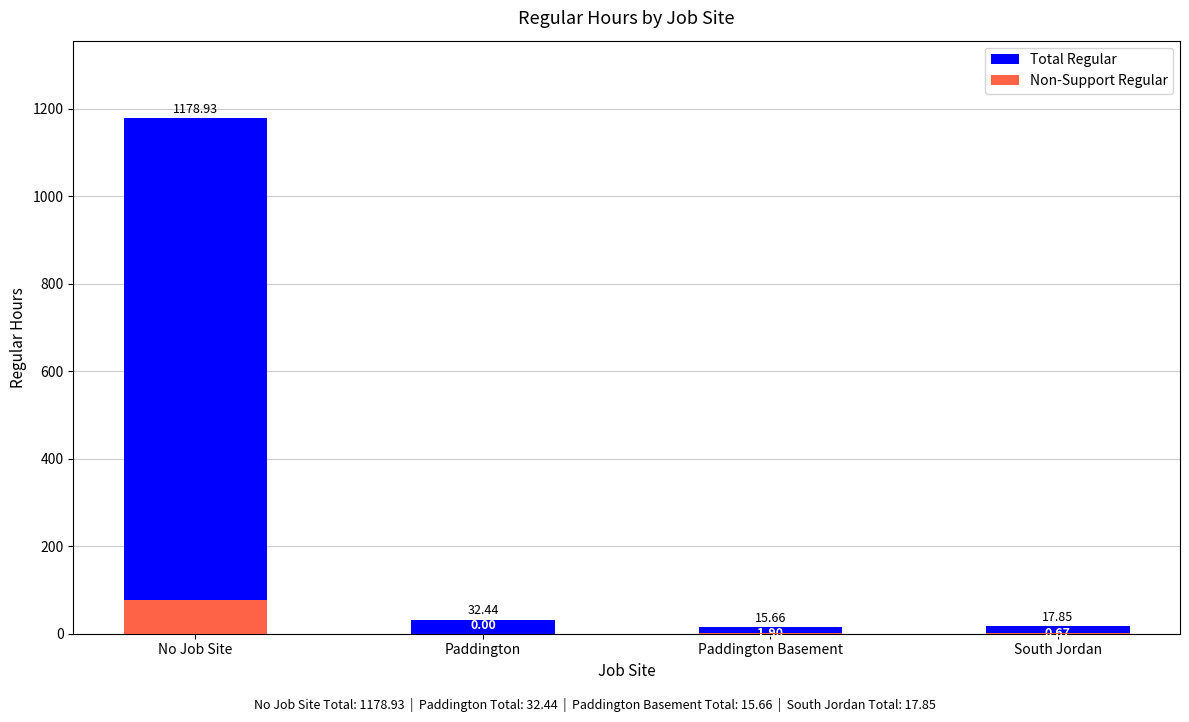

What is the label of the 4th bar from the right?

No Job Site